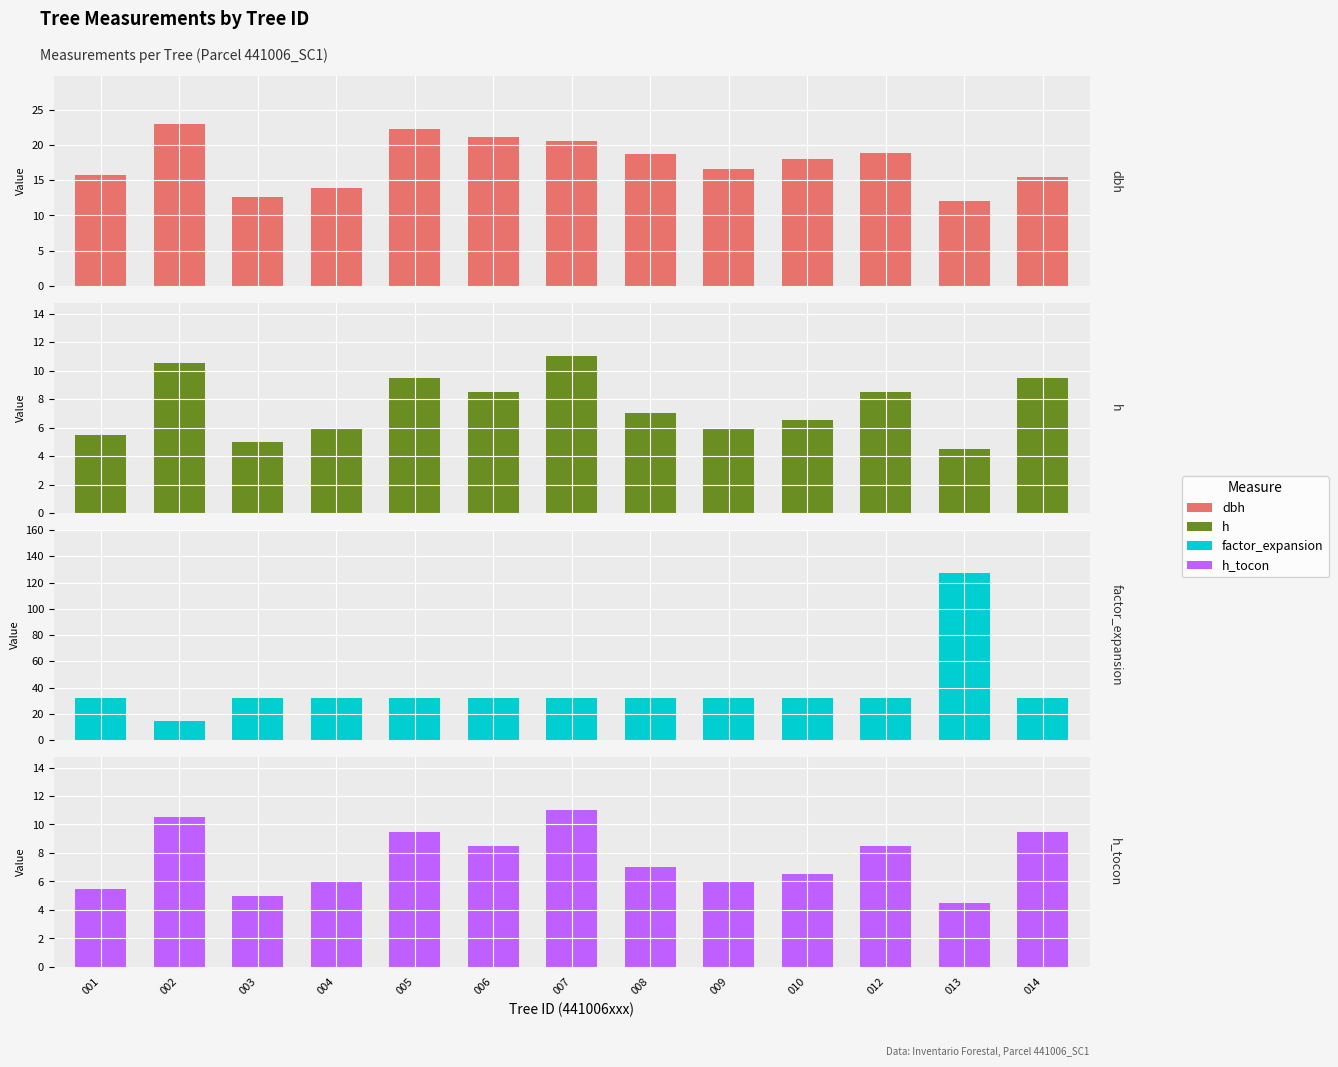

What is the maximum value shown in the chart?

127.3